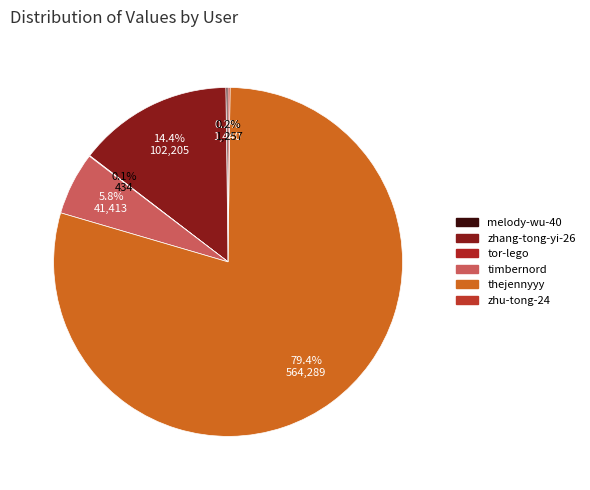

The zhu-tong-24 slice represents 0% of the pie. True or false?

True